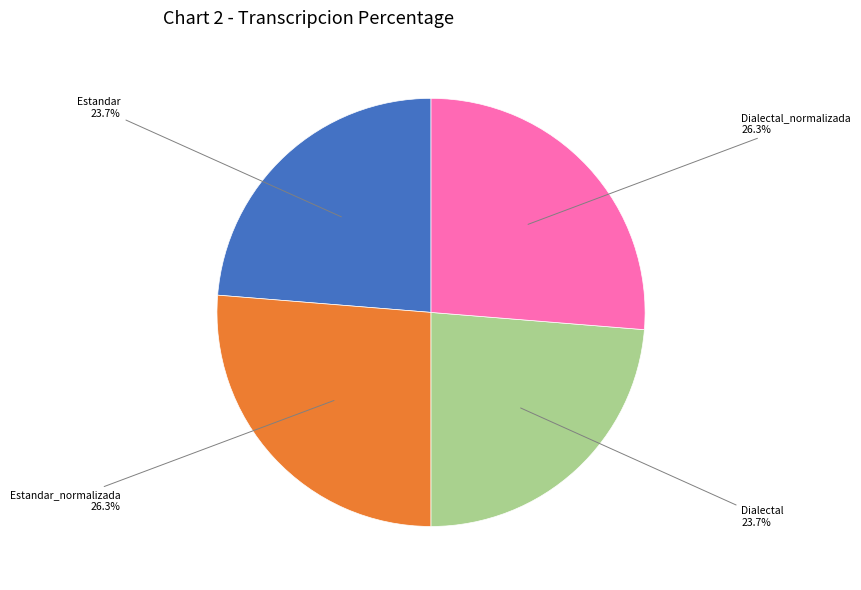

Is there any slice that represents more than half of the pie?

No